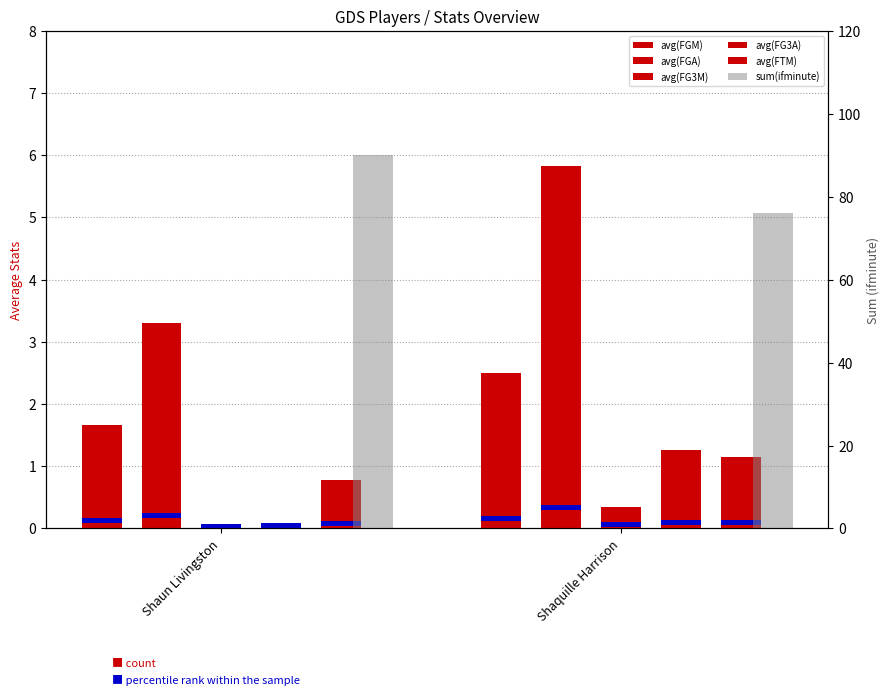

What is the difference between the maximum and minimum values in the avg(FG3M) series?

0.3